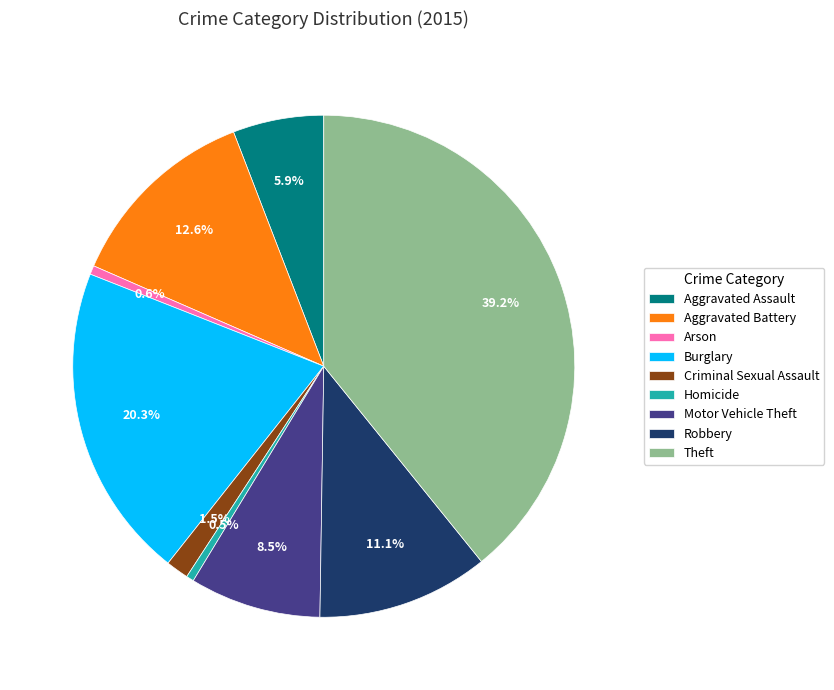

What percentage is the Arson slice, to the nearest percent?

1%